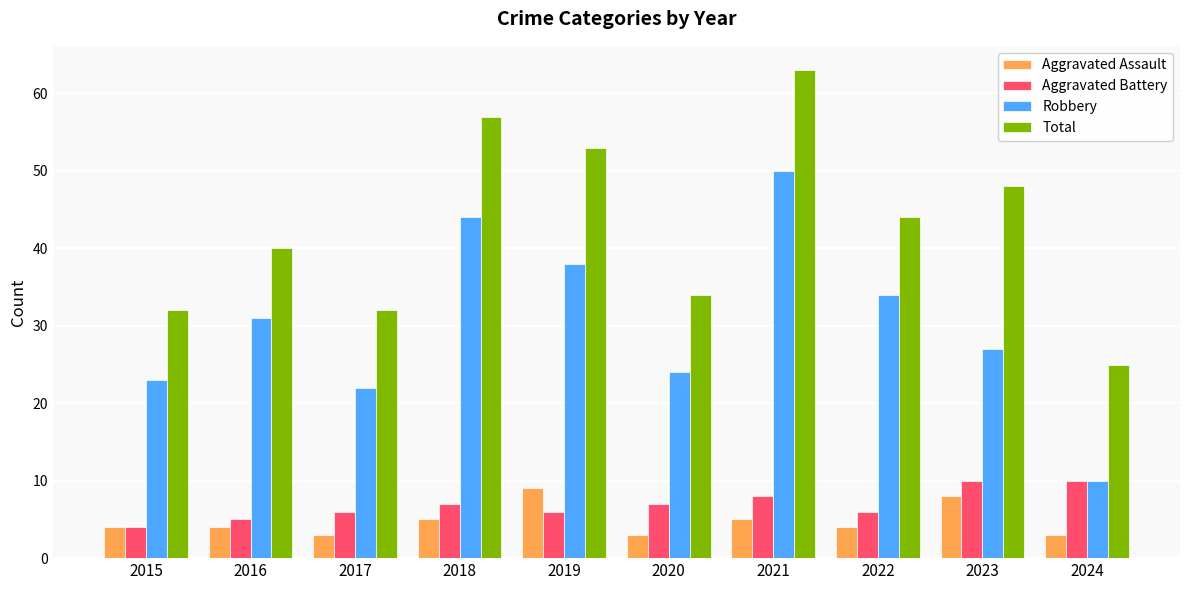

Are the bars grouped side by side (vs. stacked)?

Yes